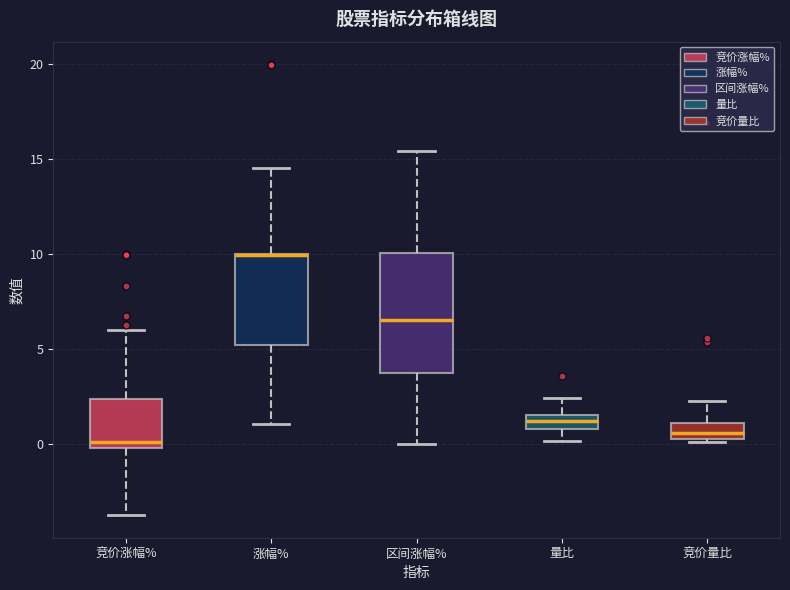

Comparing the boxes themselves (not the whiskers), which one is the tallest?

区间涨幅%